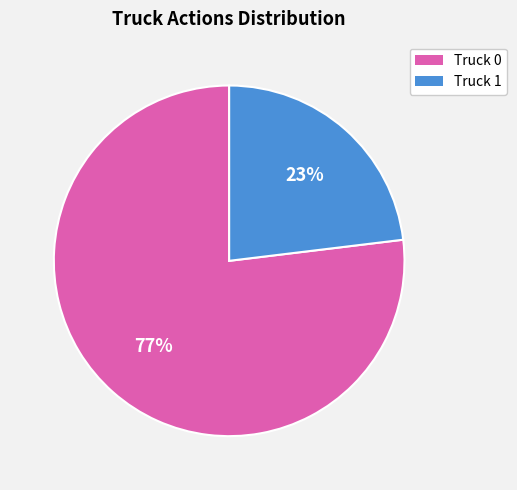

Count the number of slices in the pie.

2